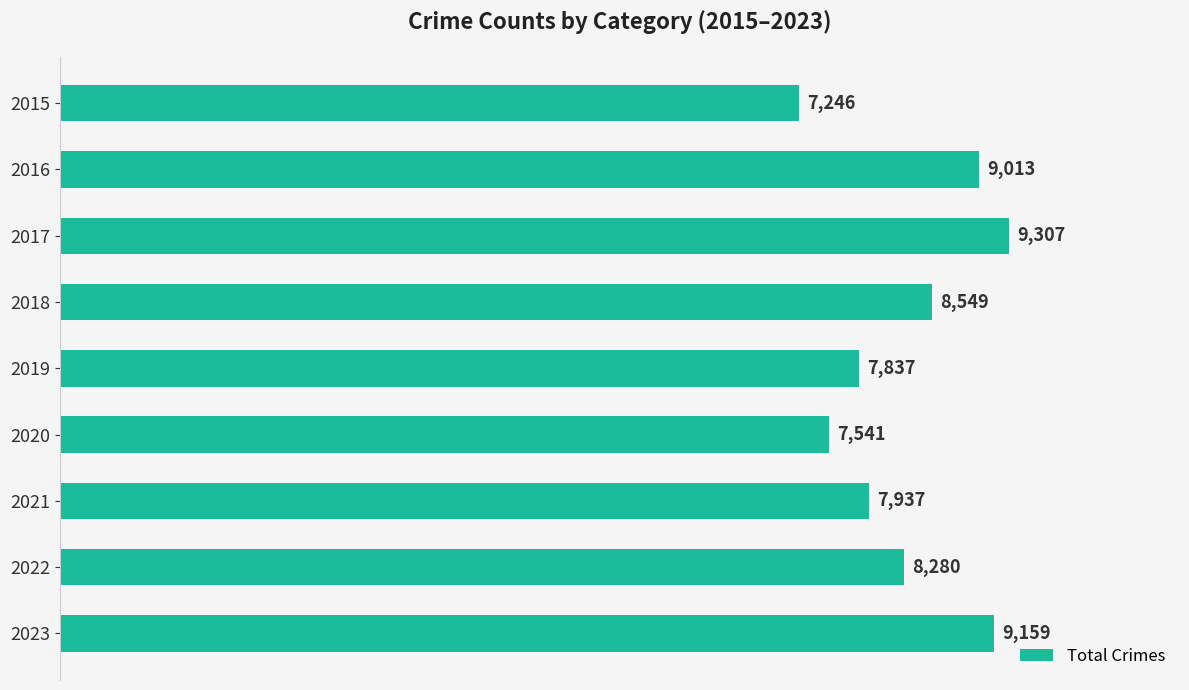

Rank the categories by value from lowest to highest.

2015, 2020, 2019, 2021, 2022, 2018, 2016, 2023, 2017